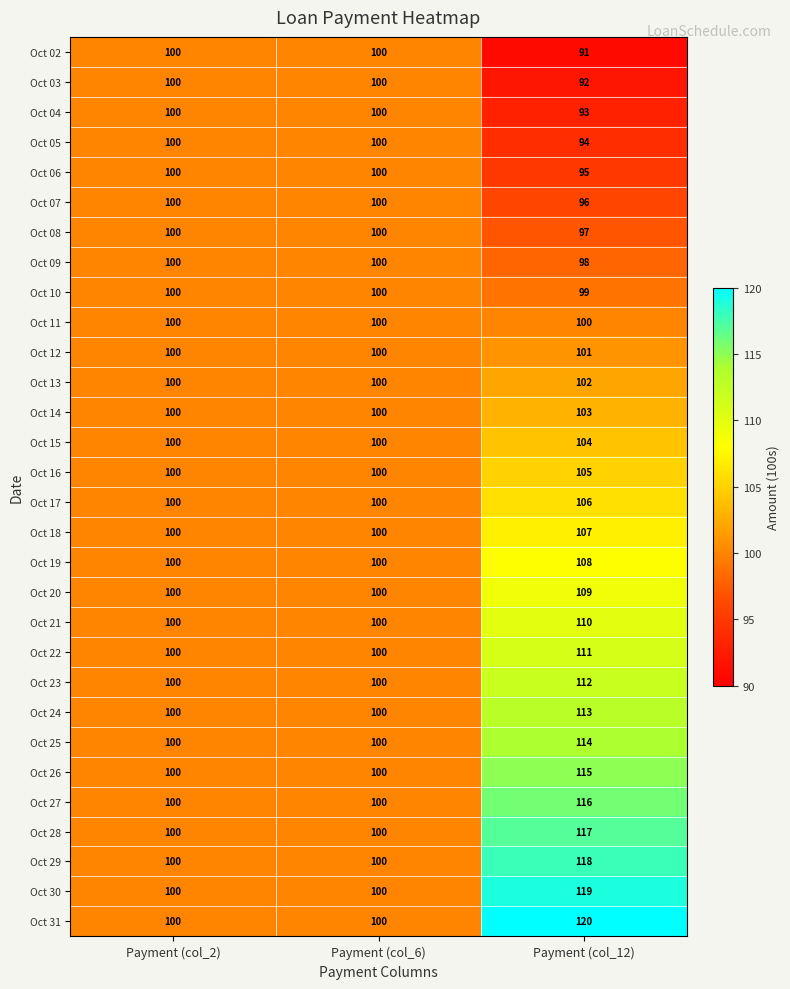

At Payment (col_12), list the series in order from smallest to largest.

Oct 02, Oct 03, Oct 04, Oct 05, Oct 06, Oct 07, Oct 08, Oct 09, Oct 10, Oct 11, Oct 12, Oct 13, Oct 14, Oct 15, Oct 16, Oct 17, Oct 18, Oct 19, Oct 20, Oct 21, Oct 22, Oct 23, Oct 24, Oct 25, Oct 26, Oct 27, Oct 28, Oct 29, Oct 30, Oct 31